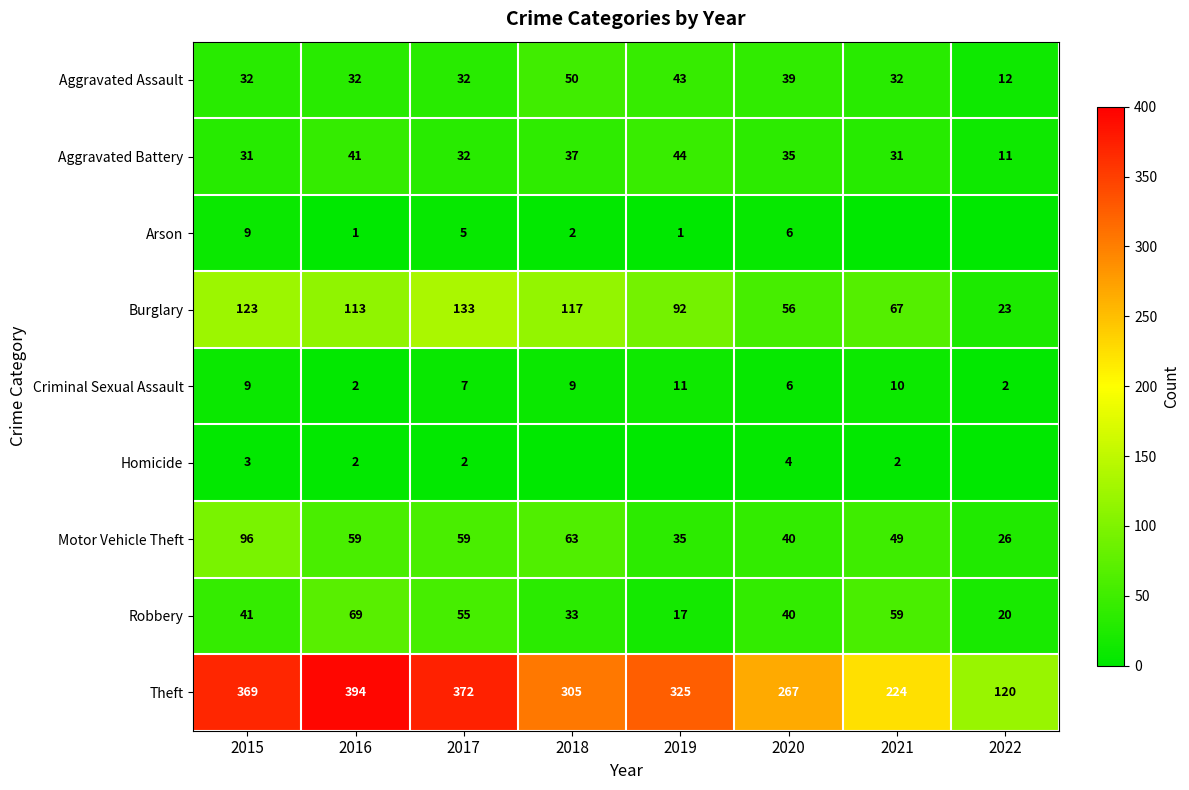

Which series changed the most between 2015 and 2020?

Theft